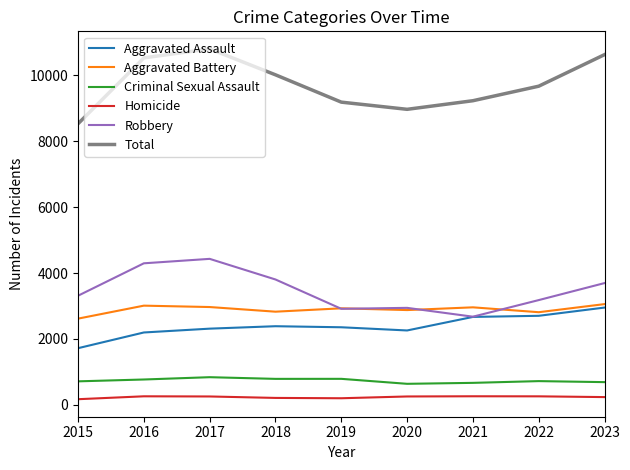

What is the highest value of the Homicide series?

260